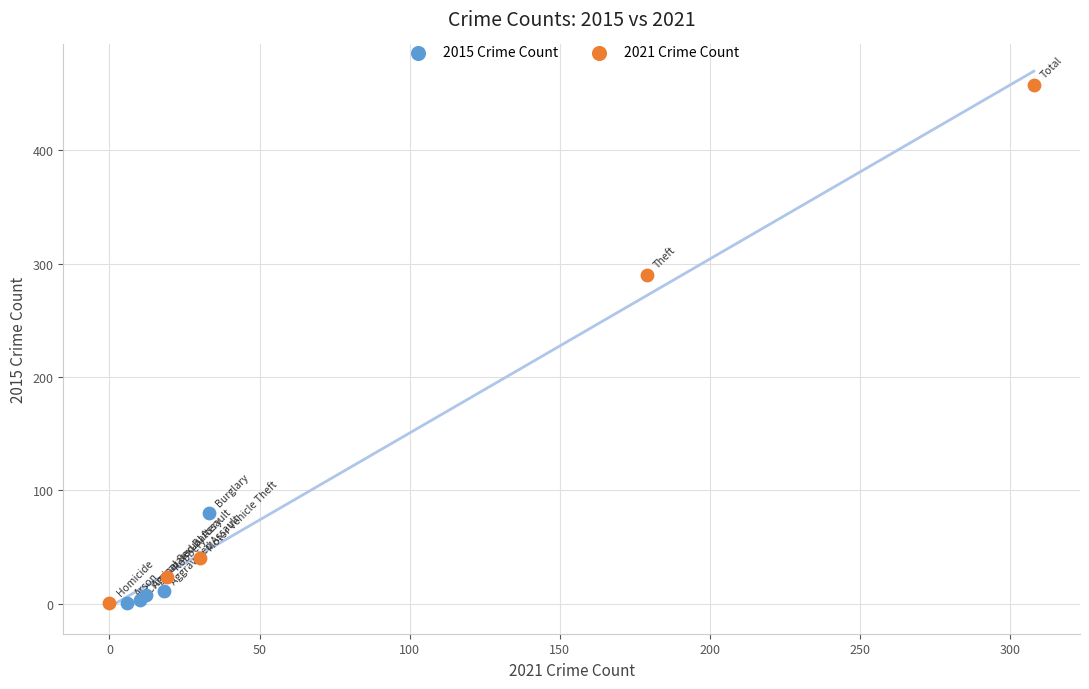

Which series reaches the maximum Y coordinate?

2021 Crime Count